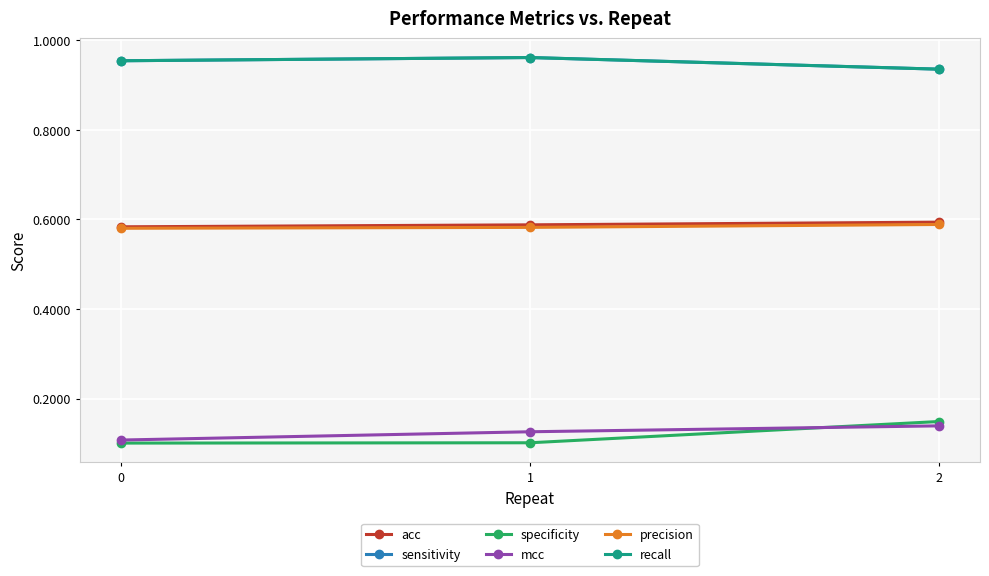

Where is recall nearest to the value 0?

2